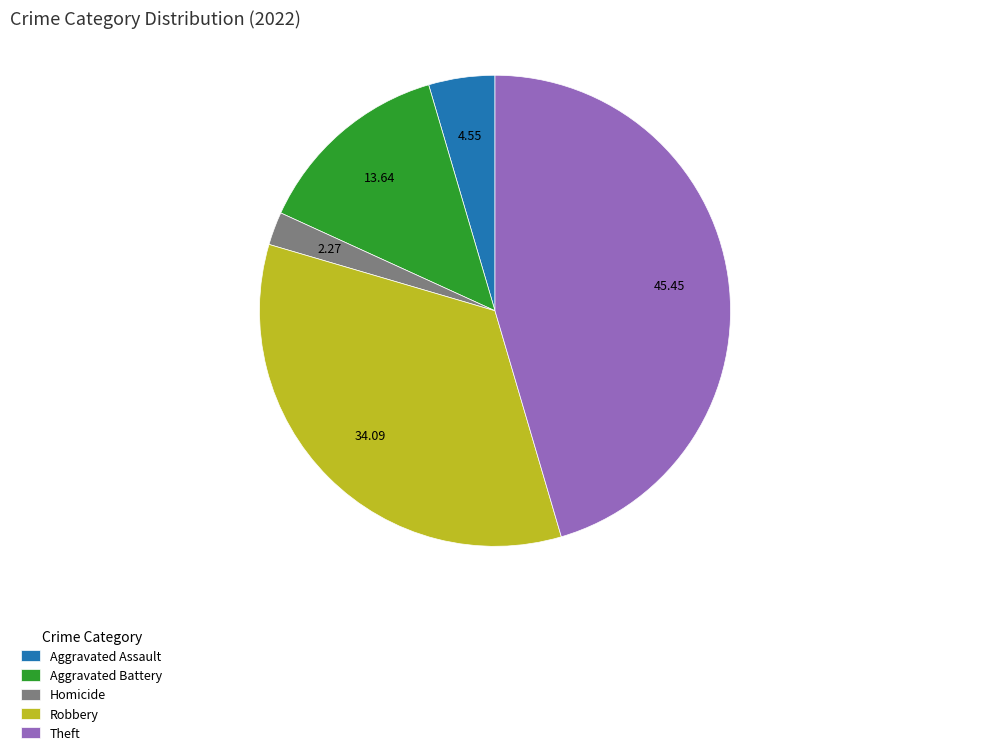

How many slices are in this pie chart?

5